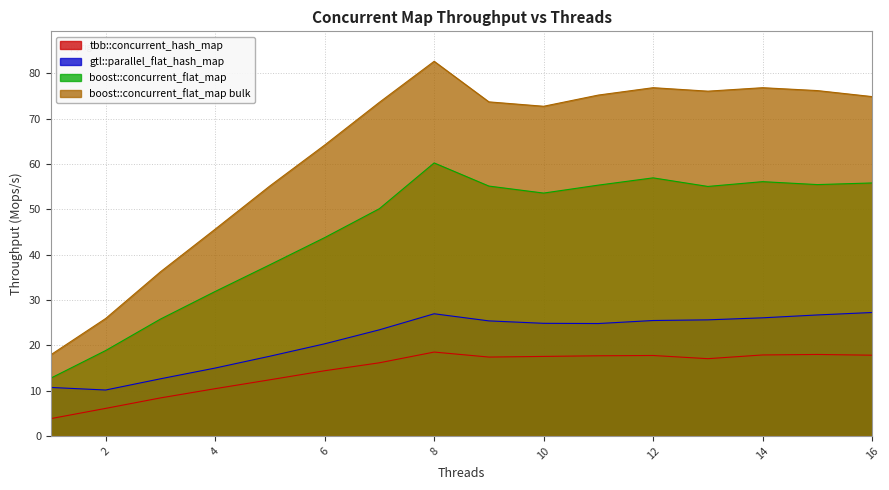

What is the value of the boost::concurrent_flat_map point at the 14th from the left?

56.1